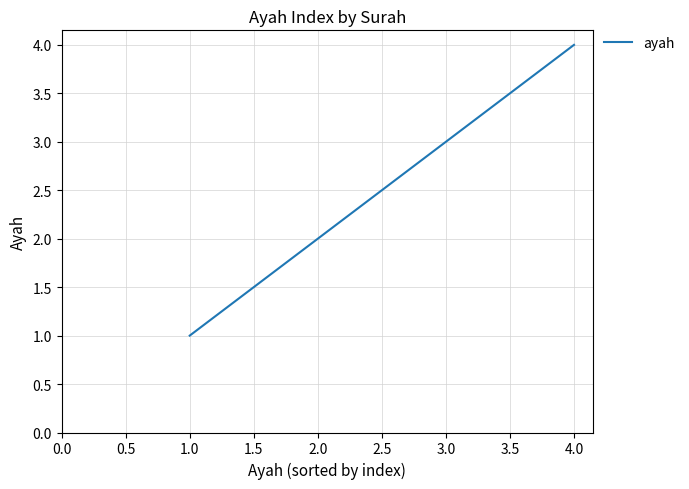

True or false: there are more than 0 points higher than both neighbors.

False